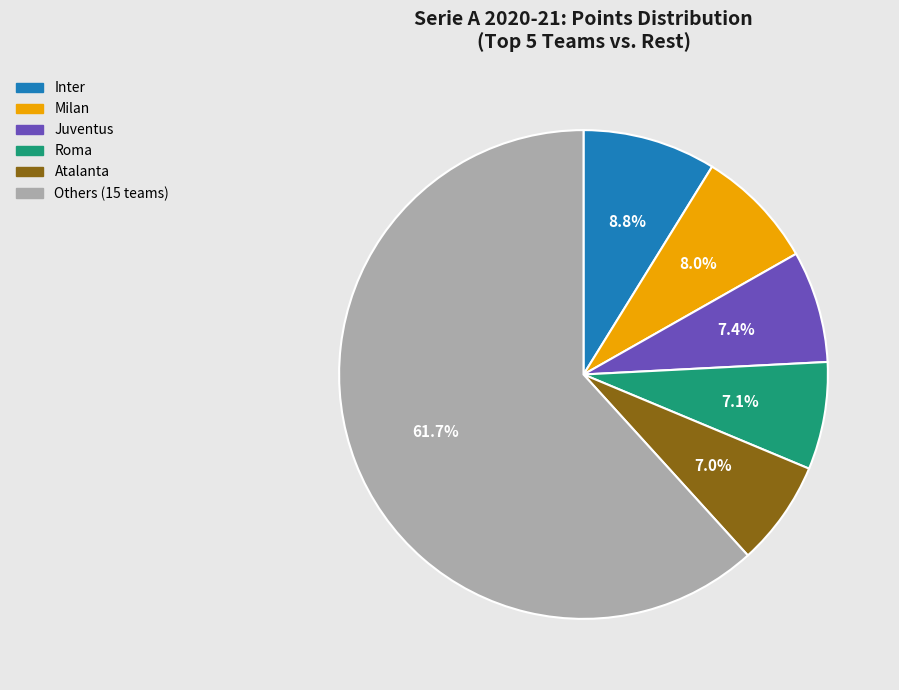

Does any single category account for the majority?

Yes